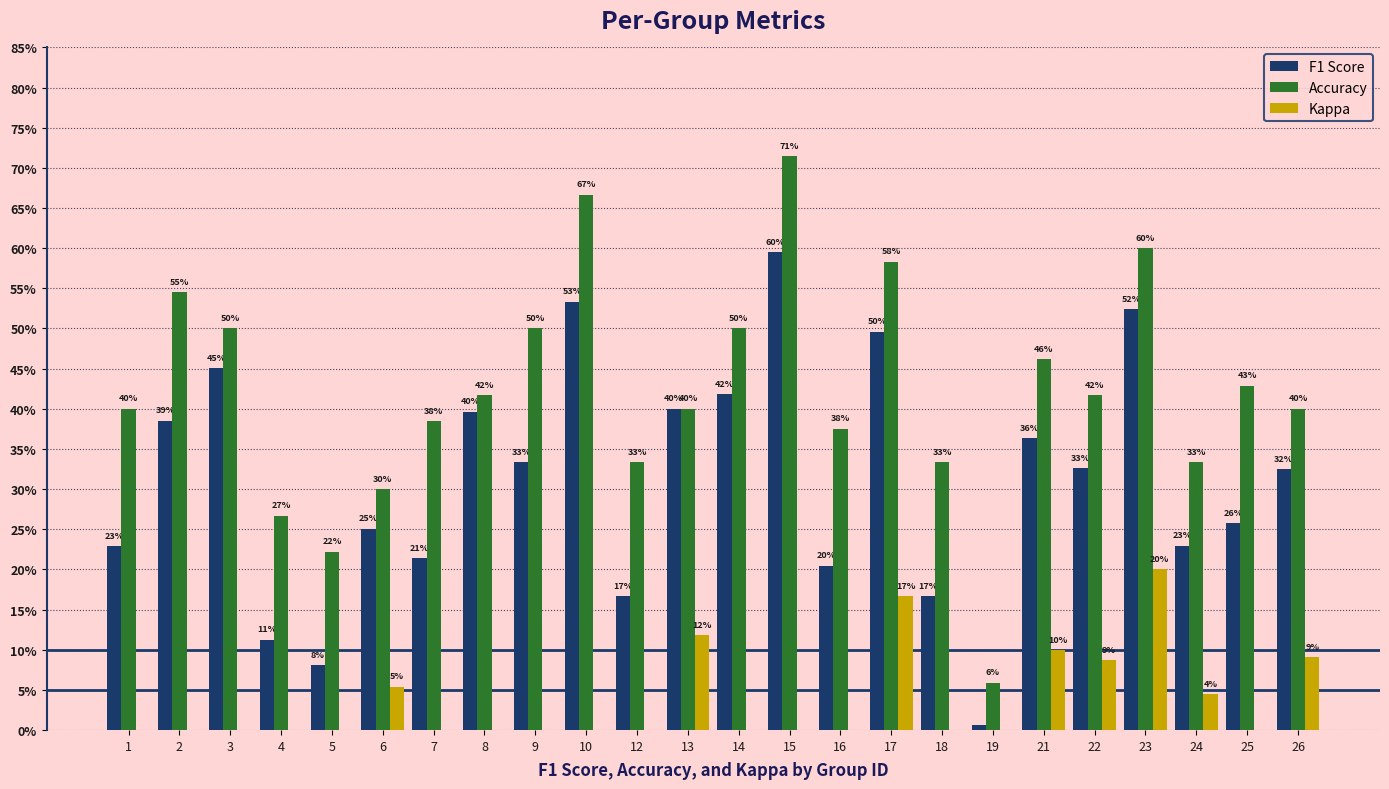

Are the bars grouped side by side (vs. stacked)?

Yes